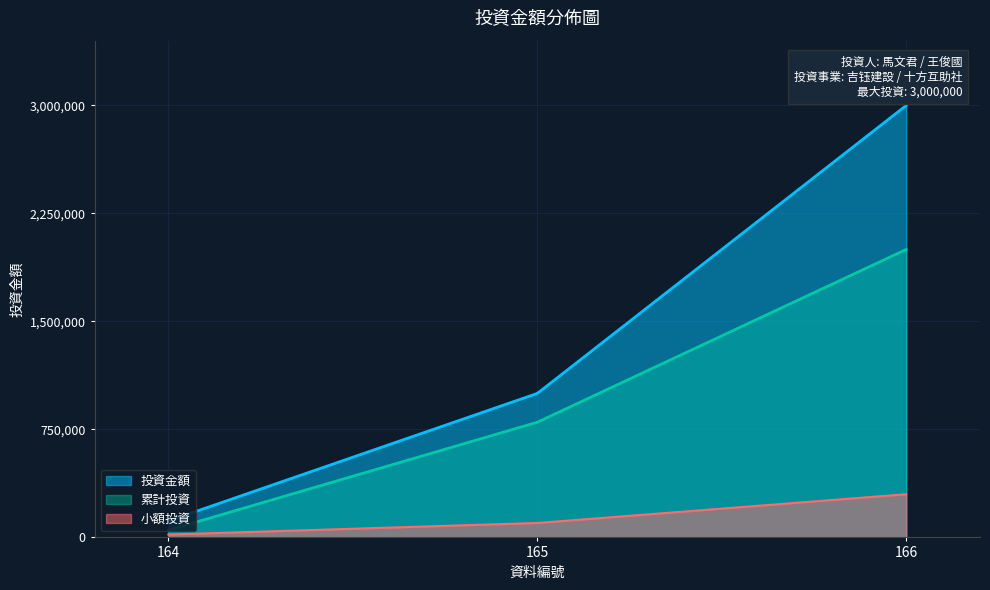

What is the value of the 3rd point from the left?

3000000